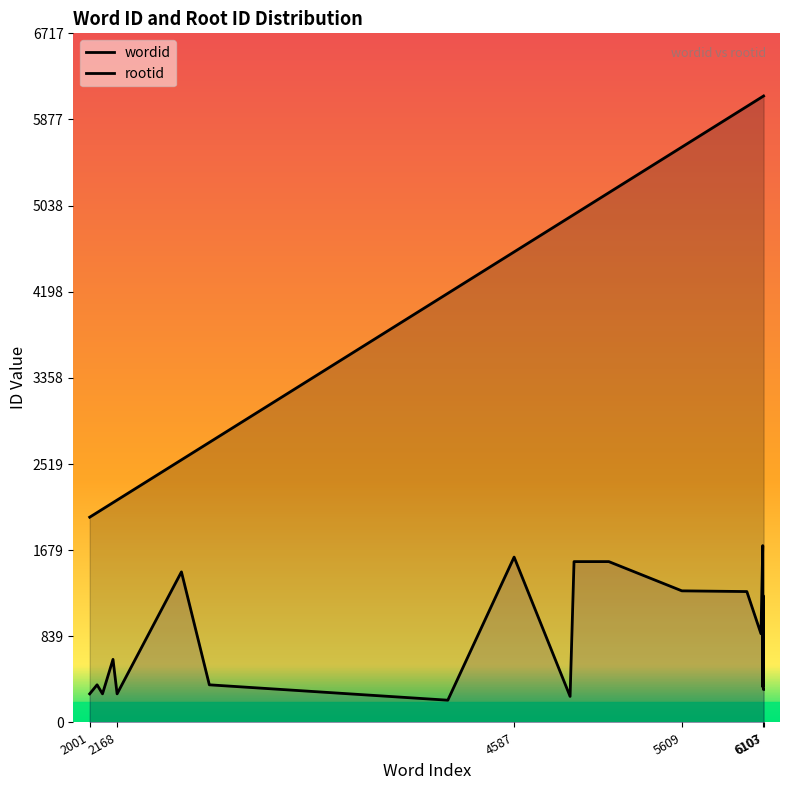

At how many categories does at least one series exceed 2010?

20